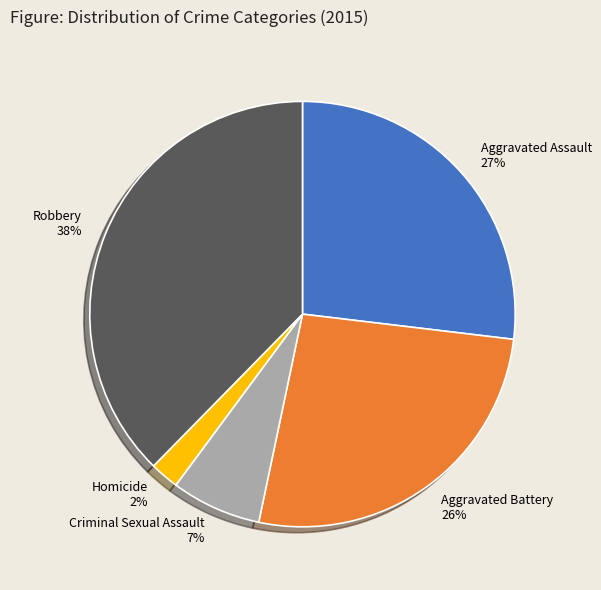

To the nearest percent, what portion does Homicide represent?

2%